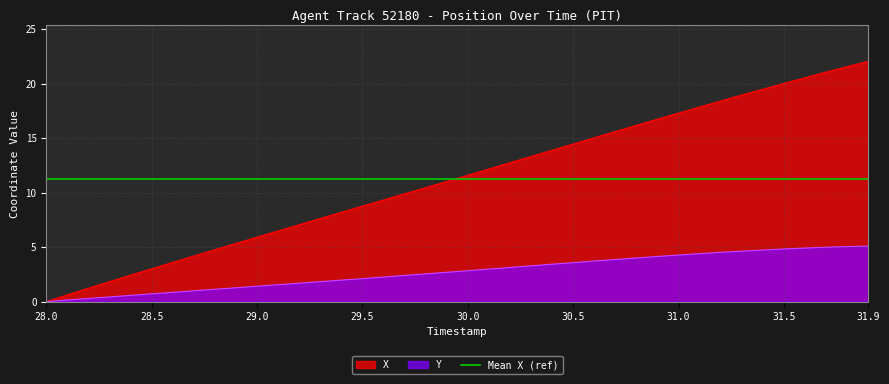

How many data points does each series have?

40